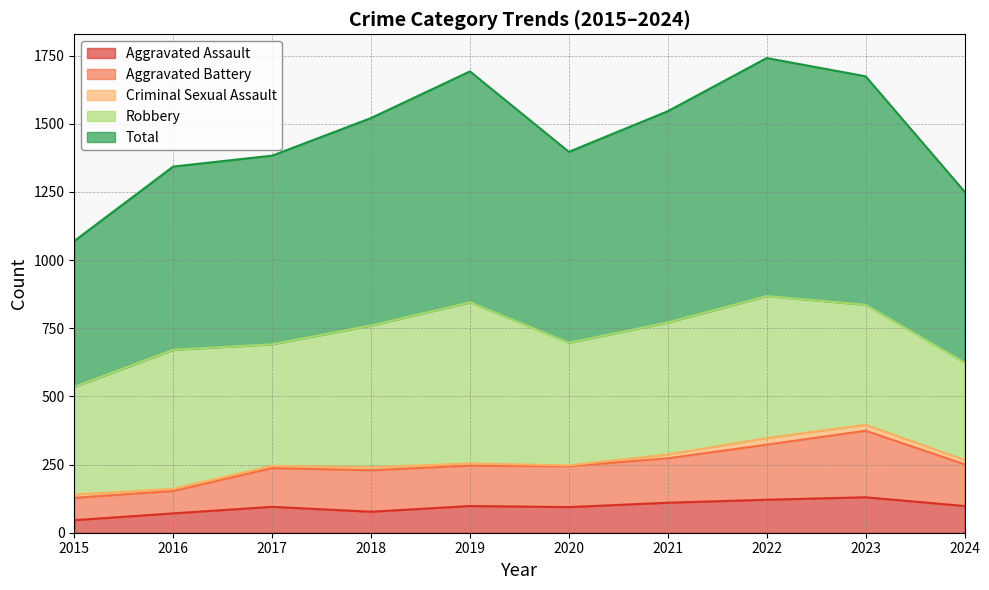

Which has a higher value, 2023 or 2015?

2023